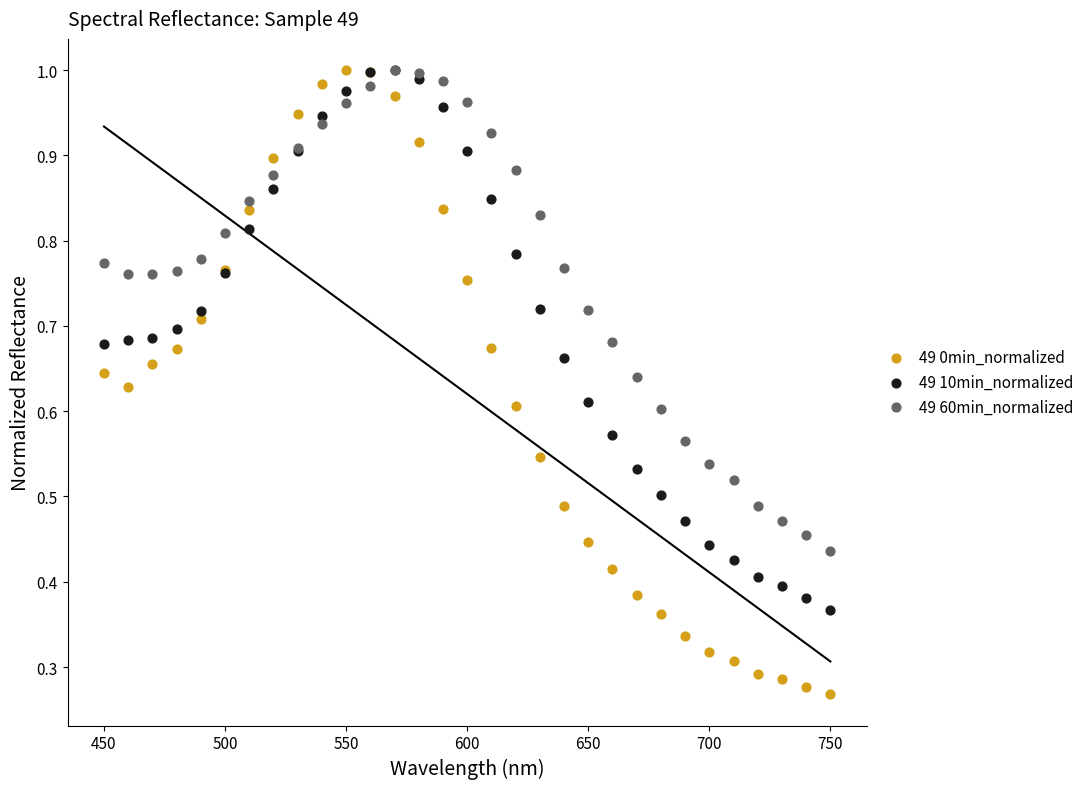

Which series has the largest Y range (max minus min)?

49 0min_normalized